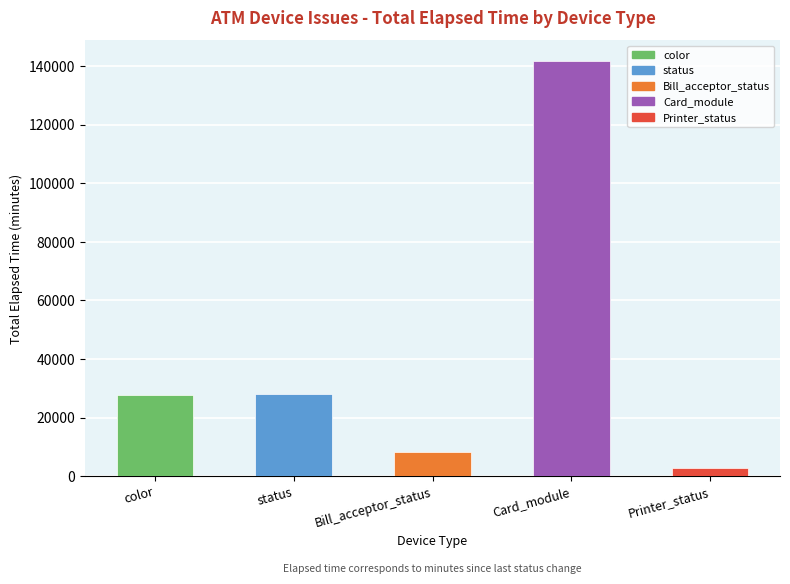

What is the sum of all values?

208493